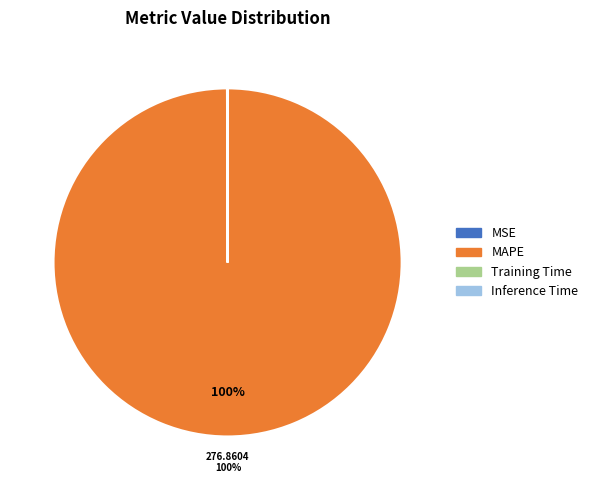

What is the largest slice in the pie chart?

MAPE